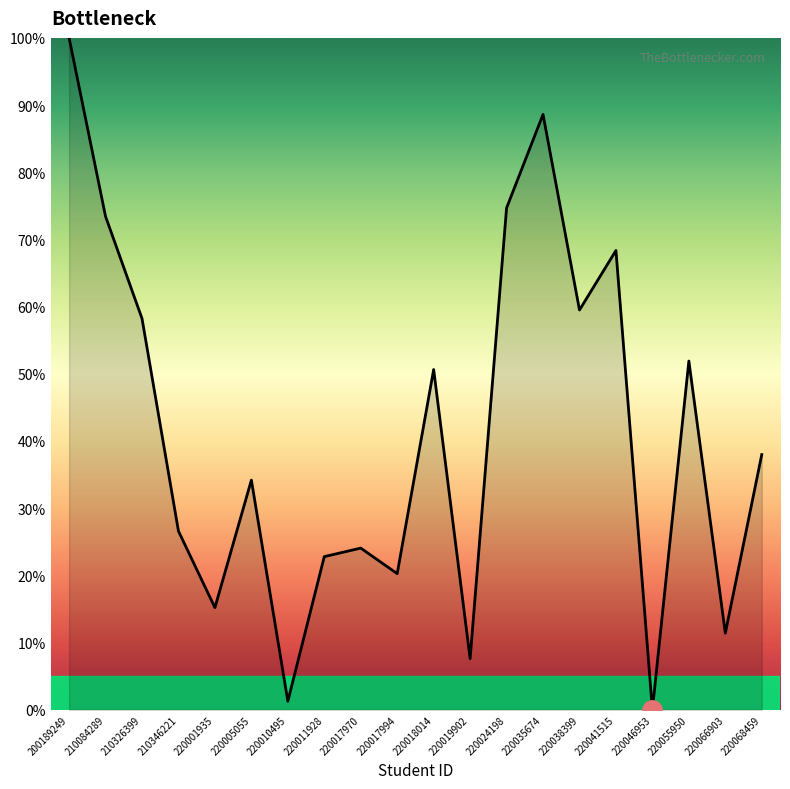

Where is the first local maximum?

220005055